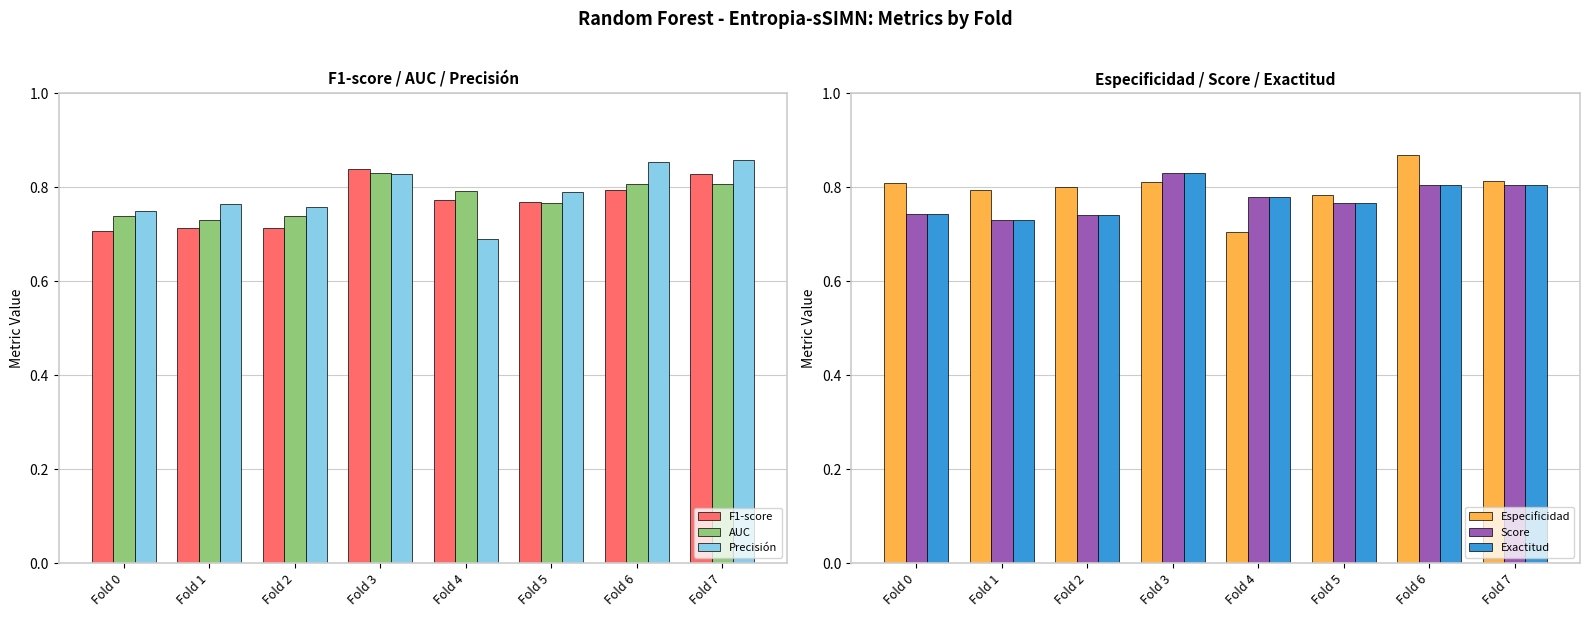

Between Fold 6 and Fold 3, which is larger?

Fold 3